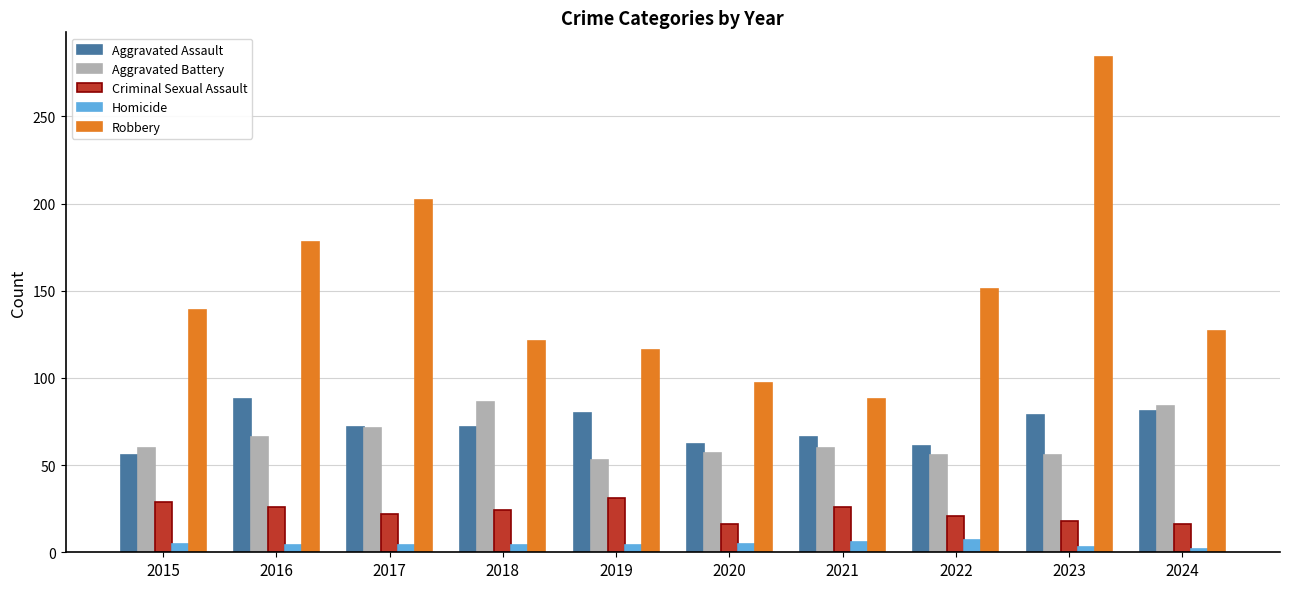

The value of Criminal Sexual Assault at 2017 is 12. True or false?

False